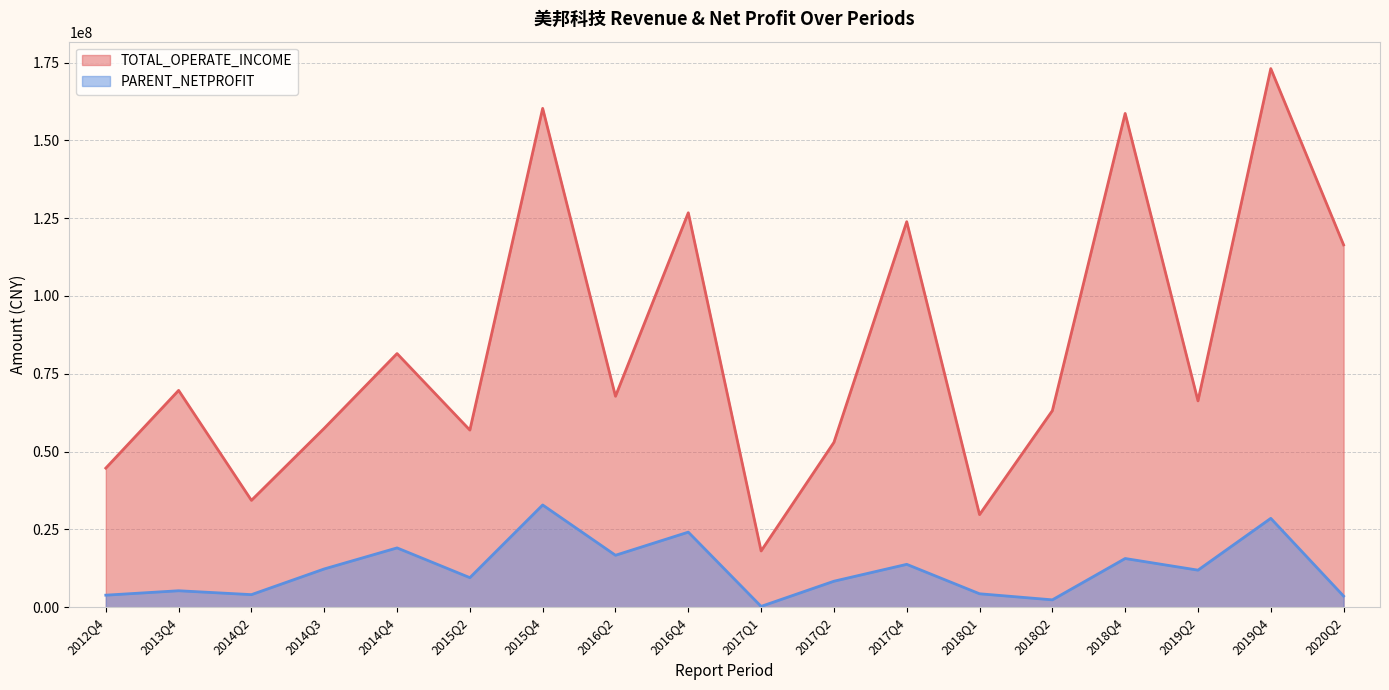

Reading left to right, transcribe all the data shown in this chart.

TOTAL_OPERATE_INCOME: 2020Q2=116409662.3	2019Q4=173047703.9	2019Q2=66295505.2	2018Q4=158638649.6	2018Q2=63148779.2	2018Q1=29758718.0	2017Q1=18074697.5	2017Q4=123859899.2	2017Q2=52969150.5	2016Q4=126725182.4	2015Q4=160270372.9	2016Q2=67785182.6	2015Q2=56914478.8	2014Q4=81498967.1	2014Q2=34340343.6	2013Q4=69665582.8	2012Q4=44698779.3	2014Q3=57493234.7
PARENT_NETPROFIT: 2020Q2=3582852.5	2019Q4=28559333.2	2019Q2=11917626.4	2018Q4=15655657.8	2018Q2=2375272.8	2018Q1=4327891.8	2017Q1=269381.7	2017Q4=13783618.4	2017Q2=8359882.2	2016Q4=24129643.9	2015Q4=32854772.7	2016Q2=16698877.6	2015Q2=9503724.3	2014Q4=19065266.8	2014Q2=4050672.9	2013Q4=5297357.4	2012Q4=3877818.1	2014Q3=12306179.2